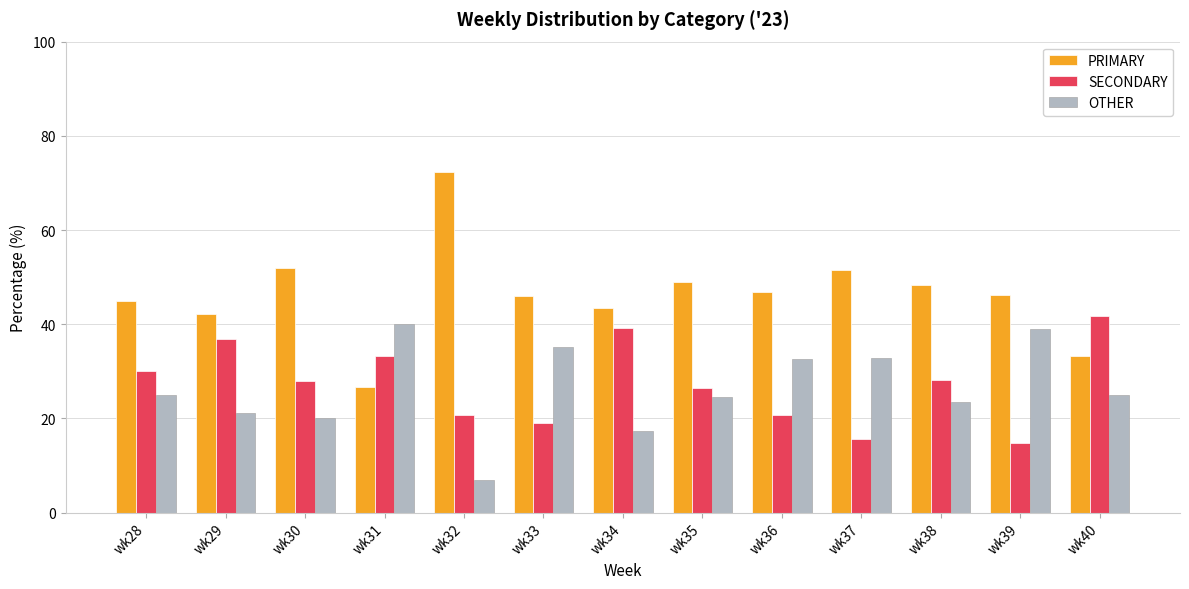

Rank the series by their maximum value, from highest to lowest.

PRIMARY, SECONDARY, OTHER